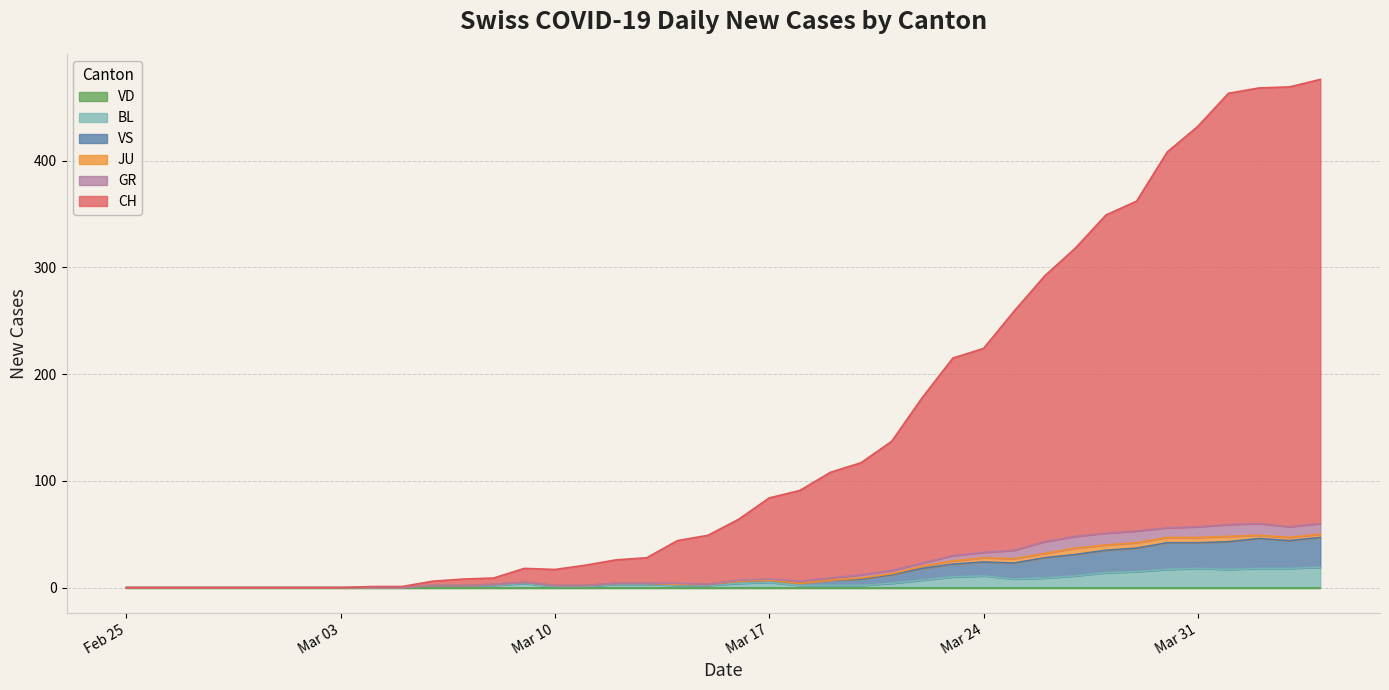

Is it true that GR equals 34 at 38?

False